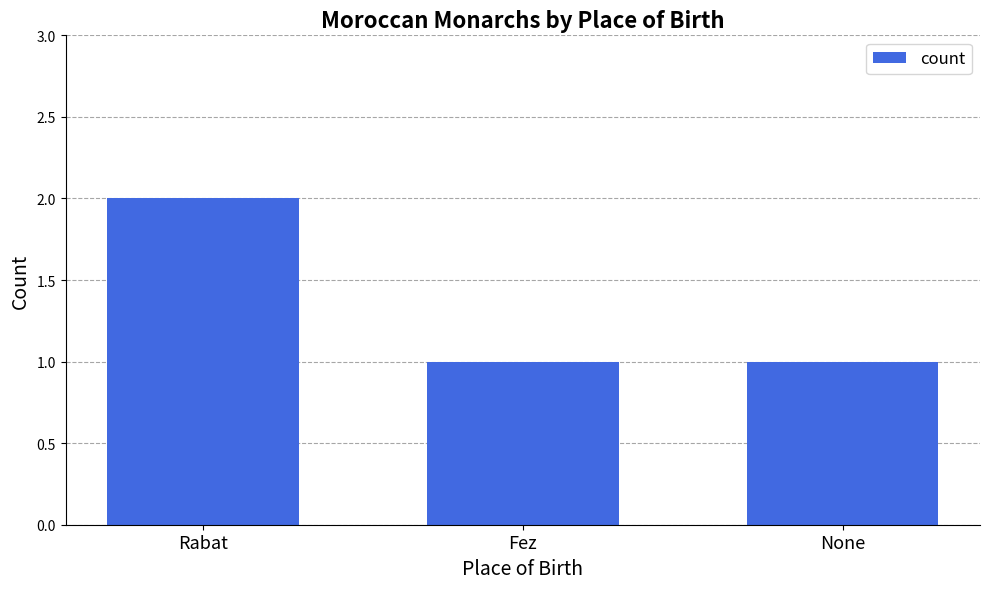

Approximately how many times larger is the value at None compared to Fez?

1.0